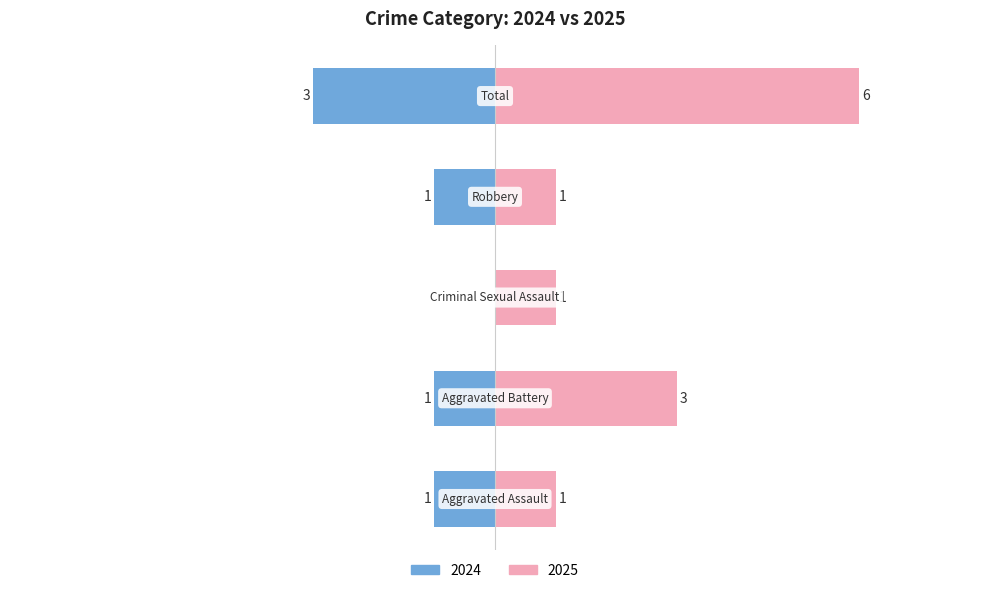

Which has a higher value, Robbery or 2015 Total?

2015 Total